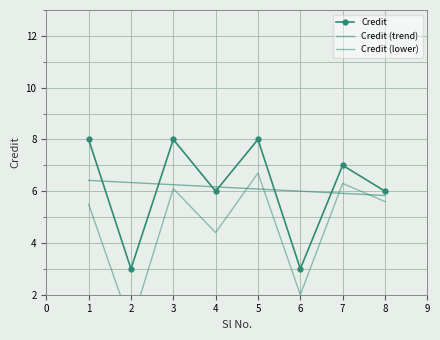

What is the value of the Credit (lower) point at the 4th from the left?

4.4